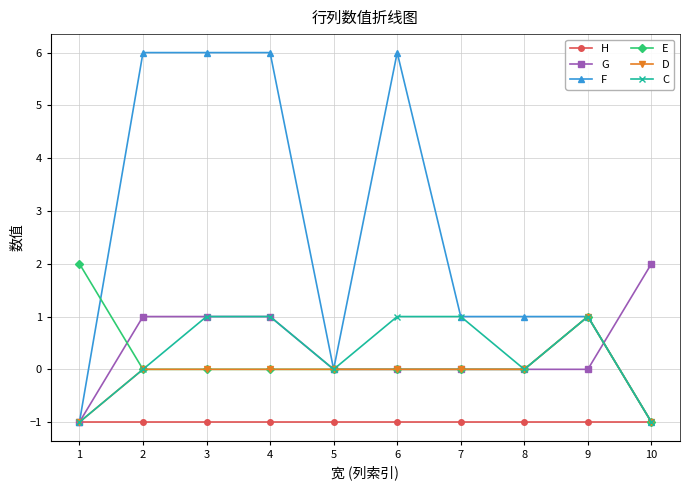

True or false: D has a value of 0 at 5.

True